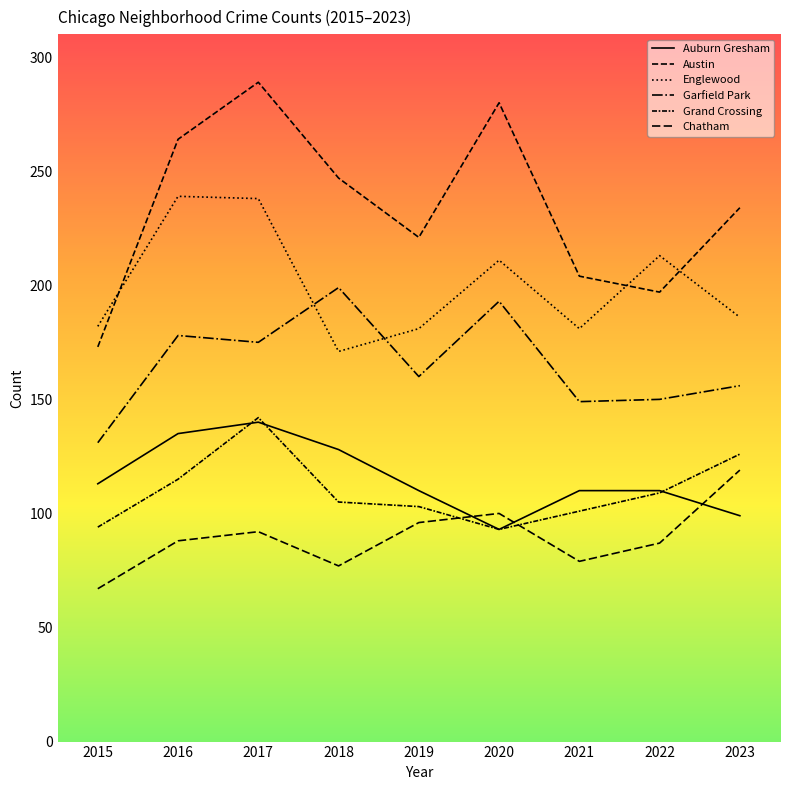

What is the value of the Garfield Park point at the 8th from the left?

150